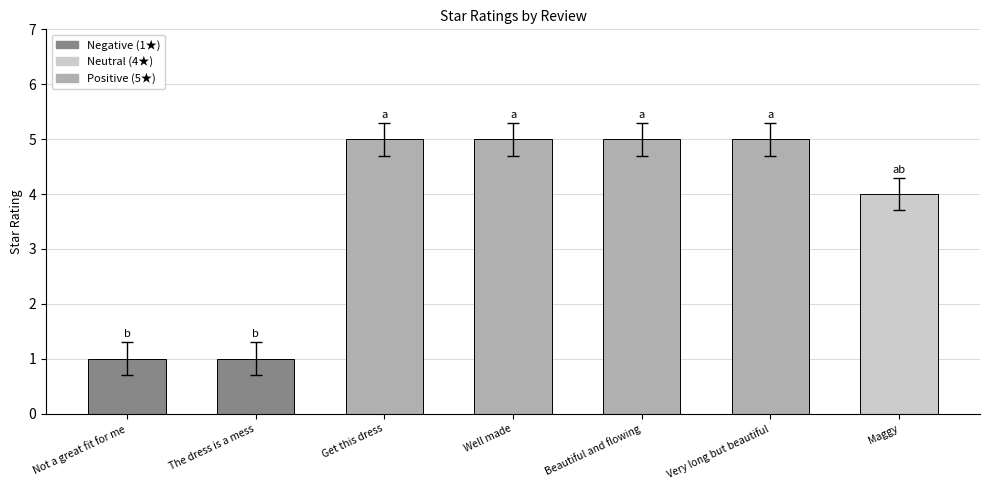

What is the value of the 3rd bar from the left?

5